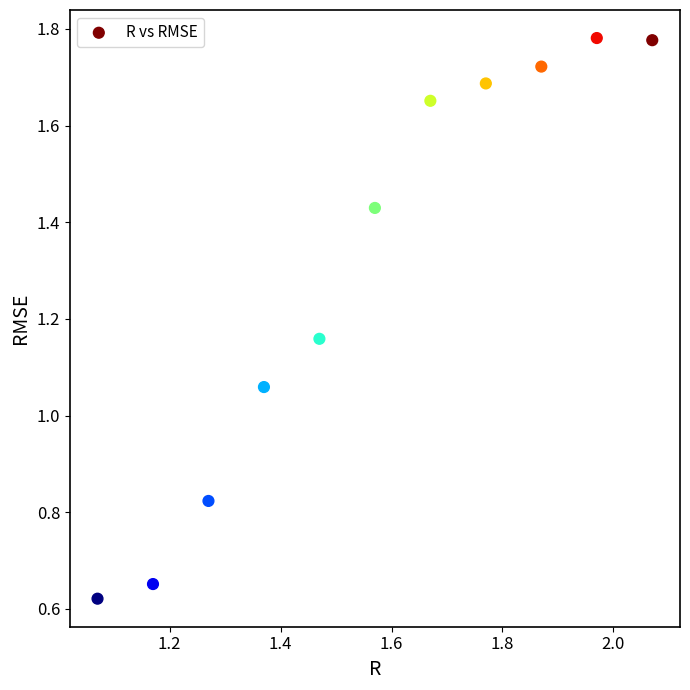

What is the average Y value?

1.3